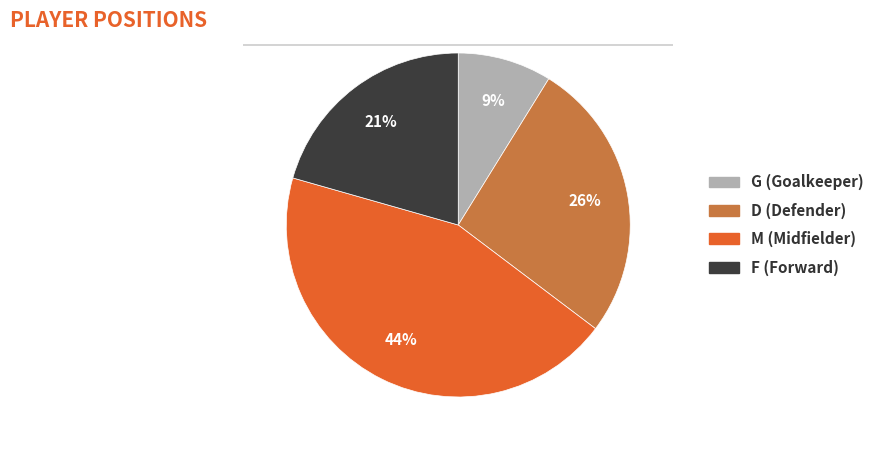

Is there any slice that represents more than half of the pie?

No